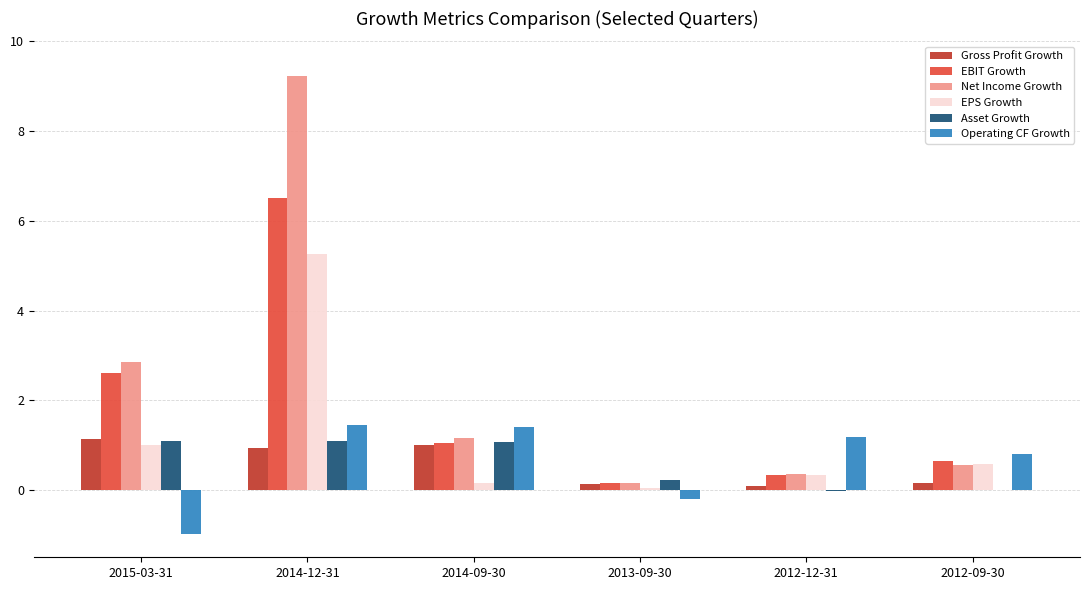

At which category is the sum across all series the highest?

2014-12-31